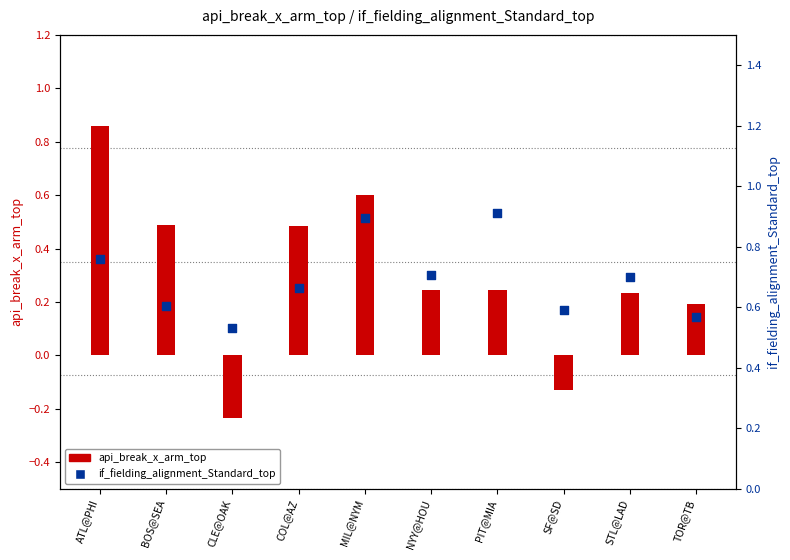

What are all the series names shown in the legend?

api_break_x_arm_top, if_fielding_alignment_Standard_top